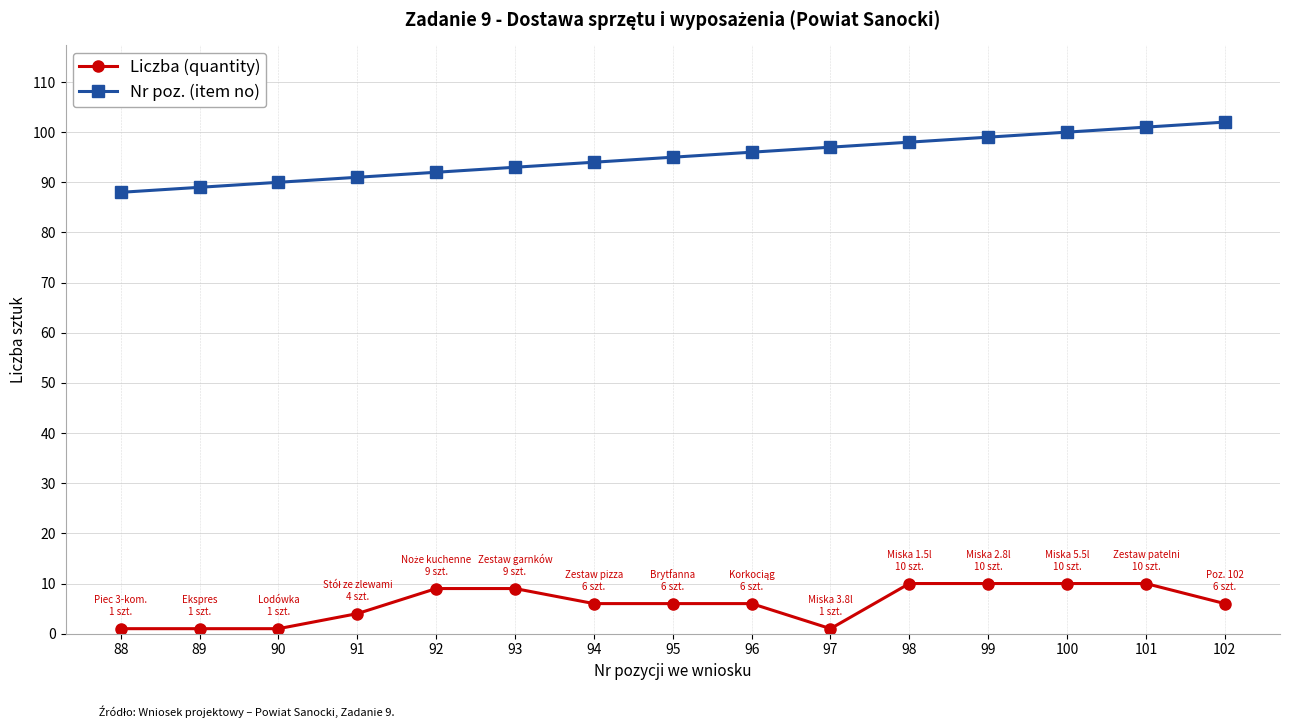

Which series has the widest spread of values?

Nr poz. (item no)